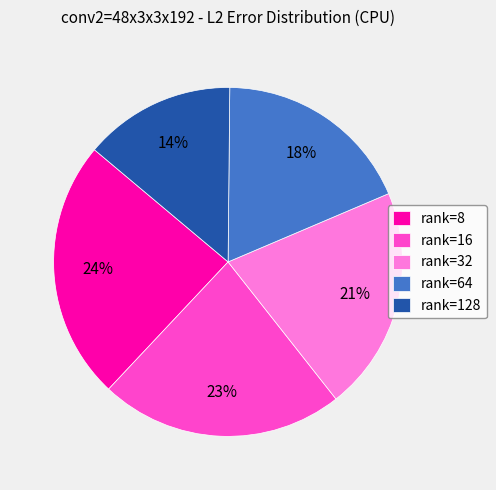

Count the number of slices in the pie.

5